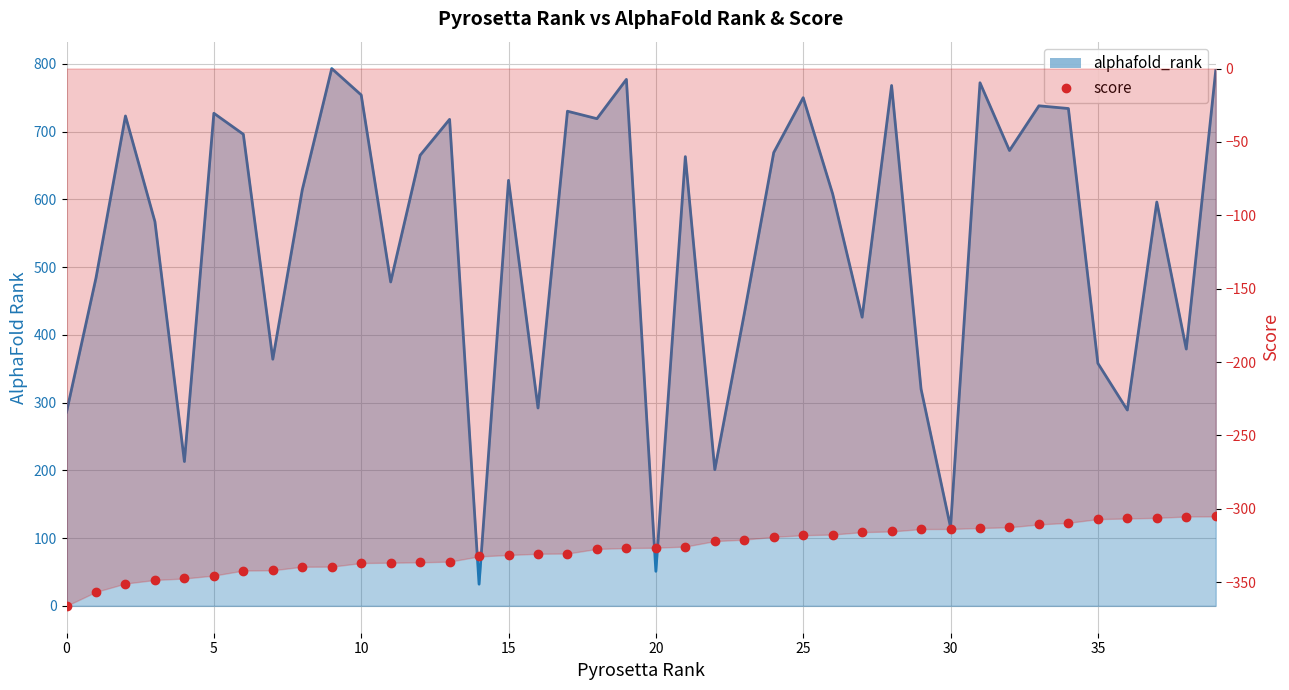

At which label is alphafold_rank_line closest to 412?

27